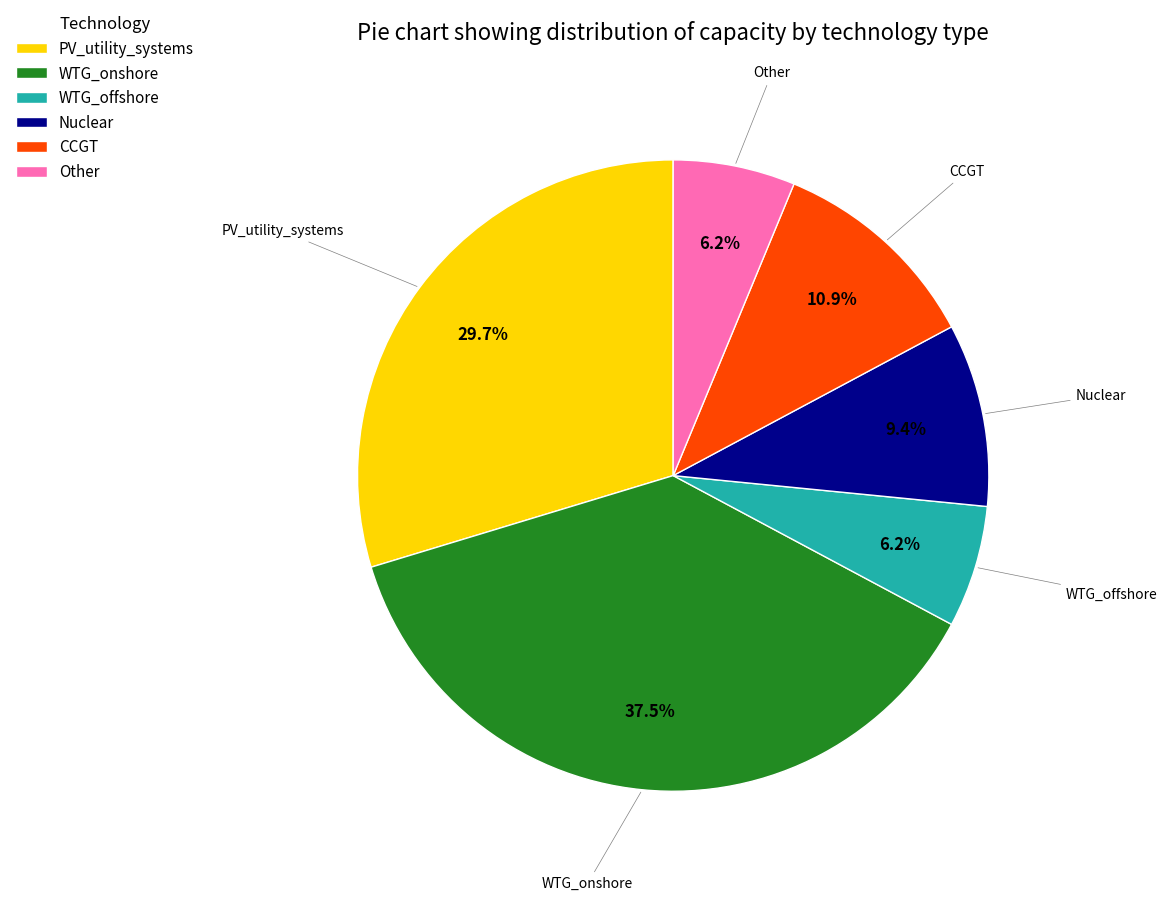

The PV_utility_systems slice represents 30% of the pie. True or false?

True